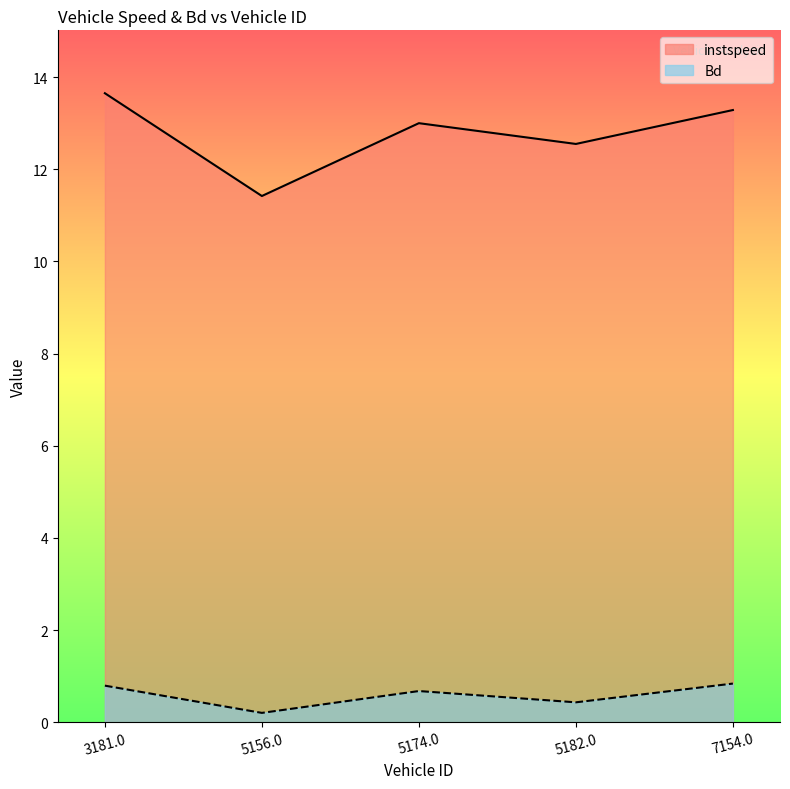

True or false: Bd and instspeed intersect in this chart.

False